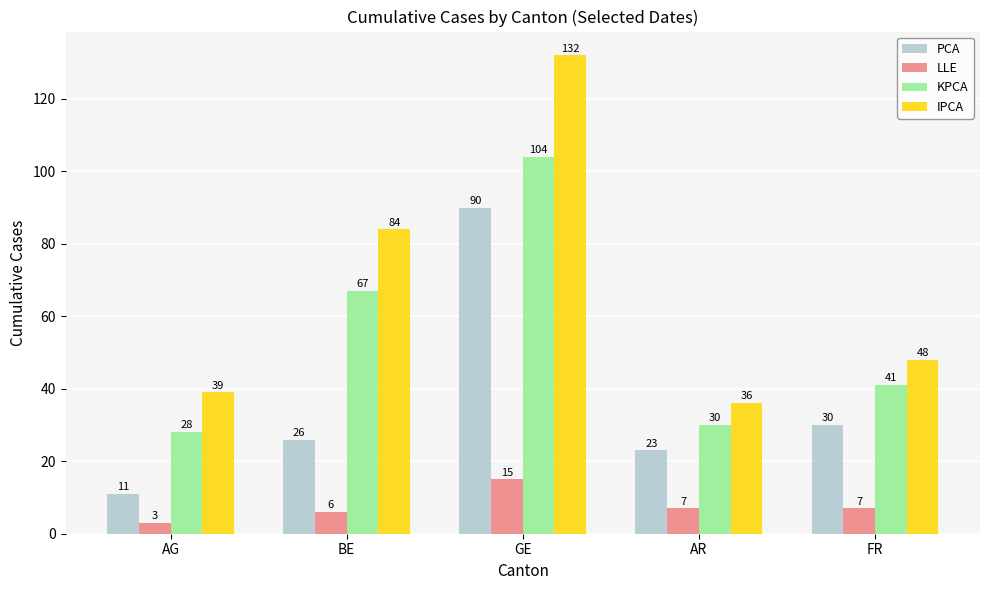

What is the difference between the second highest and minimum values in the LLE series?

4